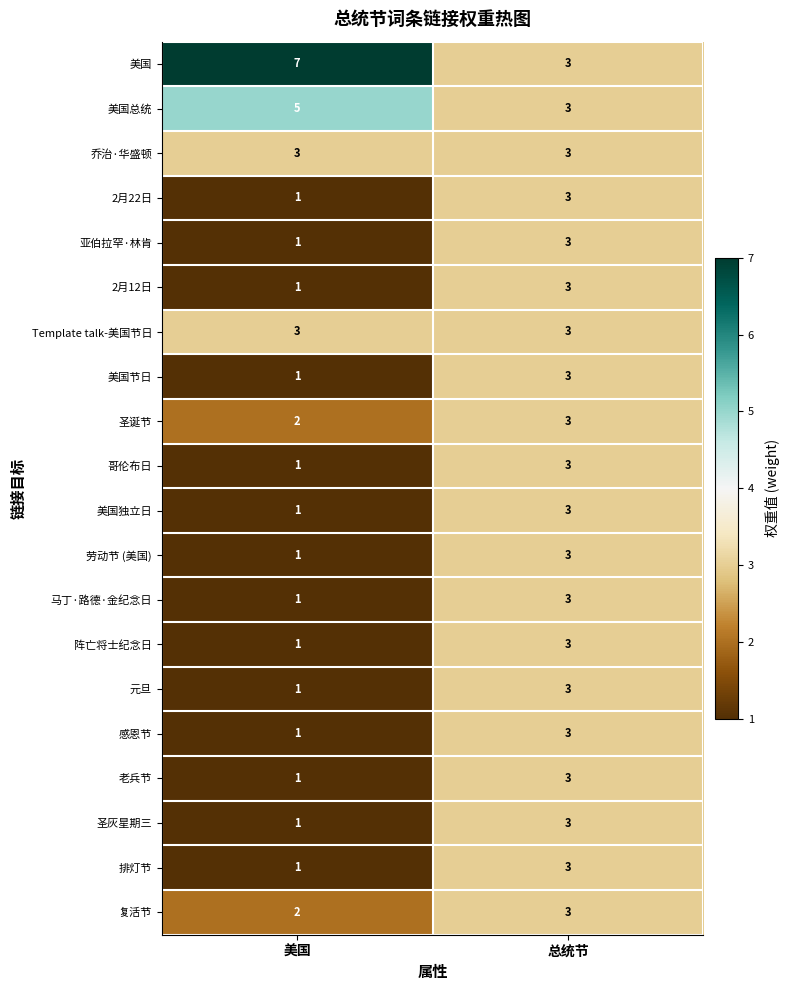

Which series changed the most between 美国 and 总统节?

美国